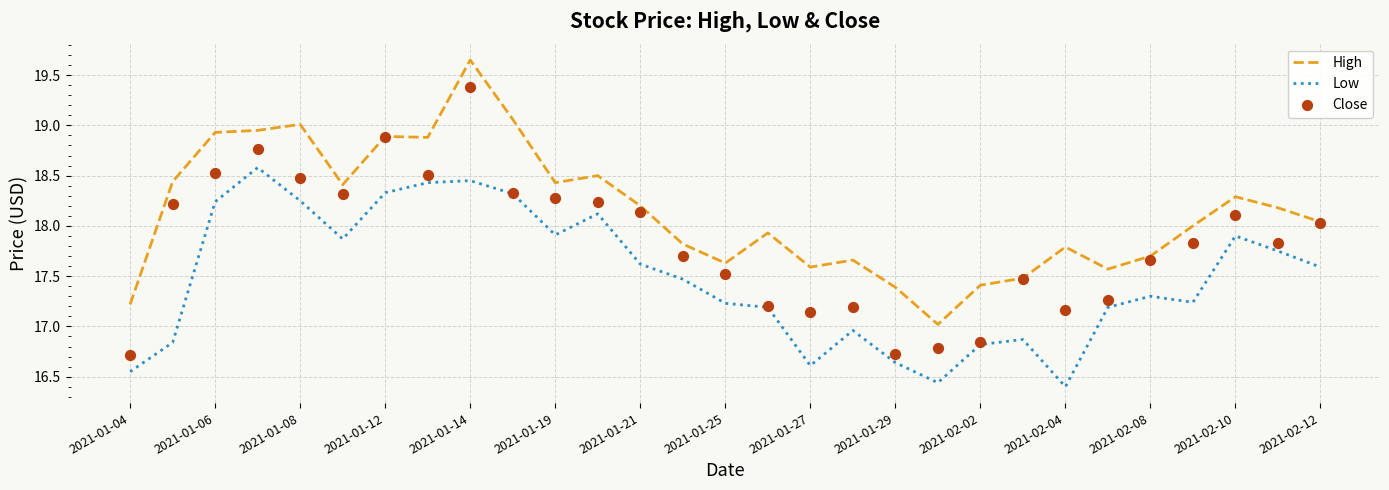

Which series reaches the maximum Y coordinate?

High